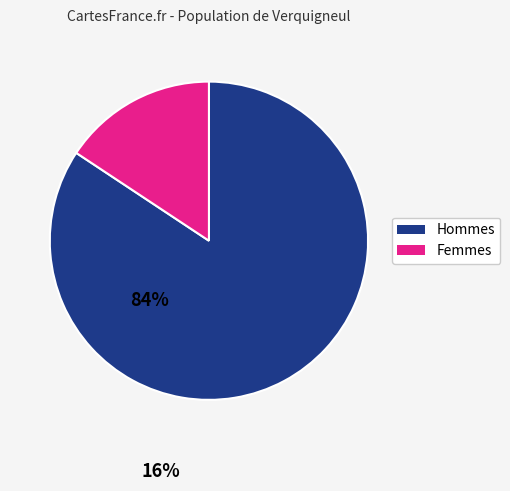

Does any single category account for the majority?

Yes